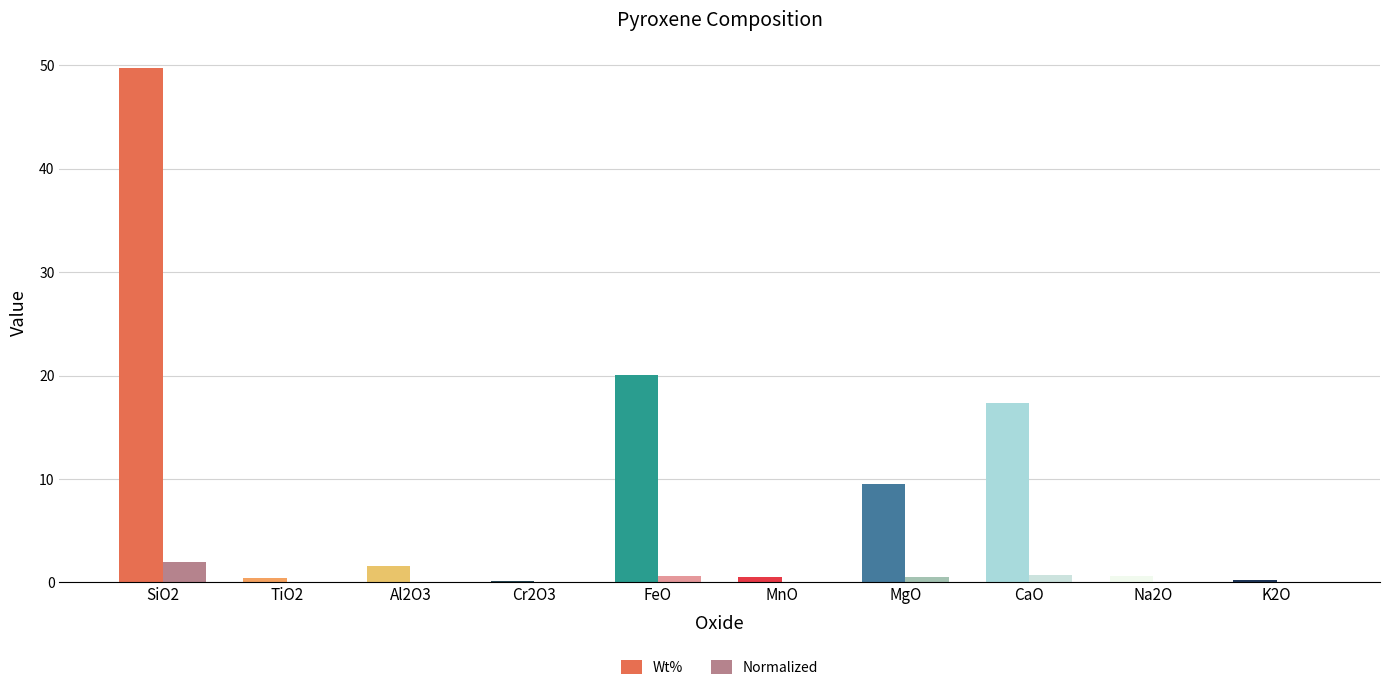

What is the average value of the Wt% series?

10.0